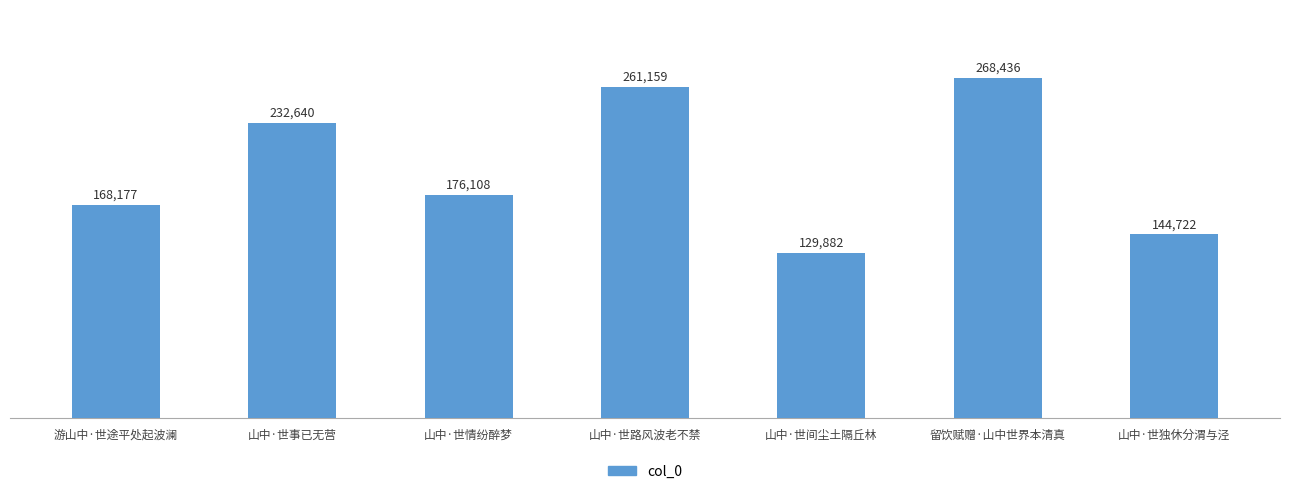

The chart shows a value of 144722 at 山中·世独休分渭与泾. True or false?

True